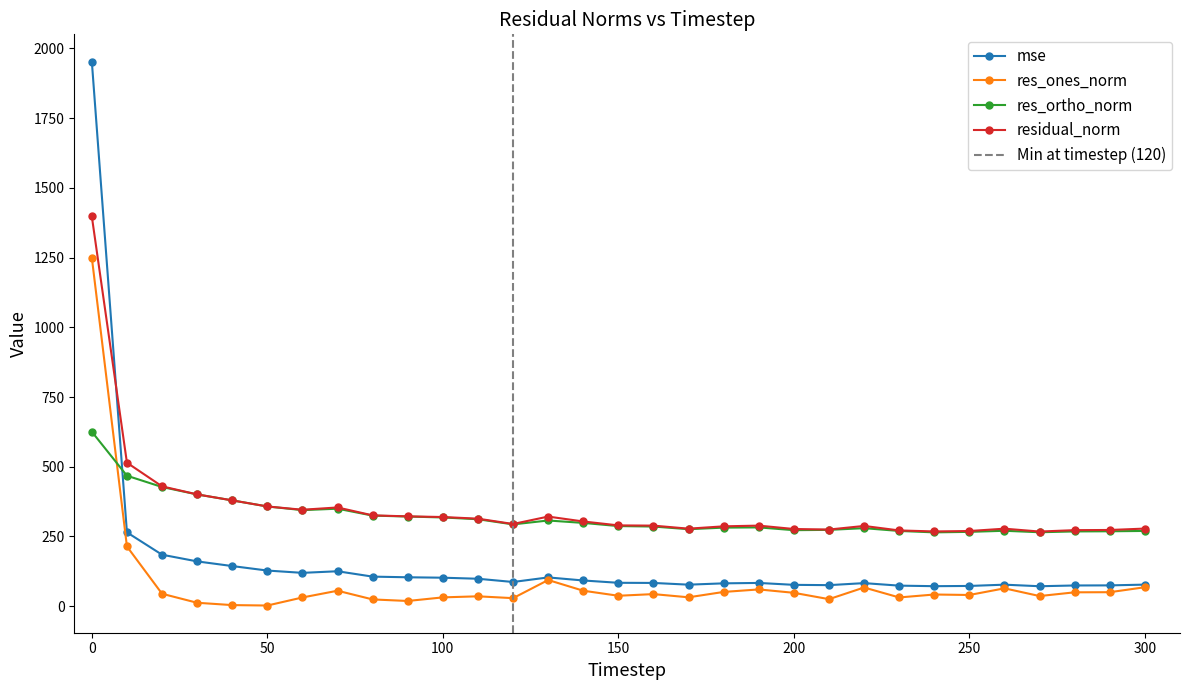

Which series has the largest range (max minus min)?

mse